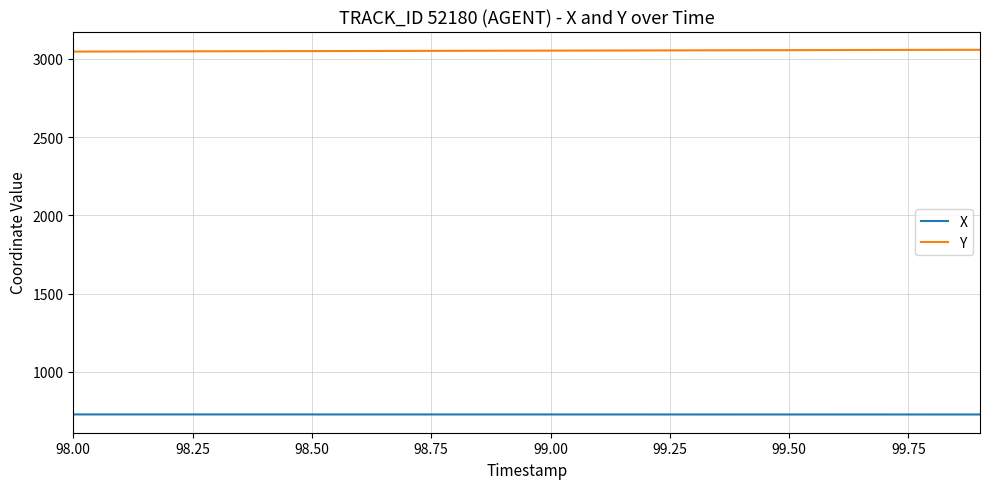

True or false: Y and X intersect in this chart.

False